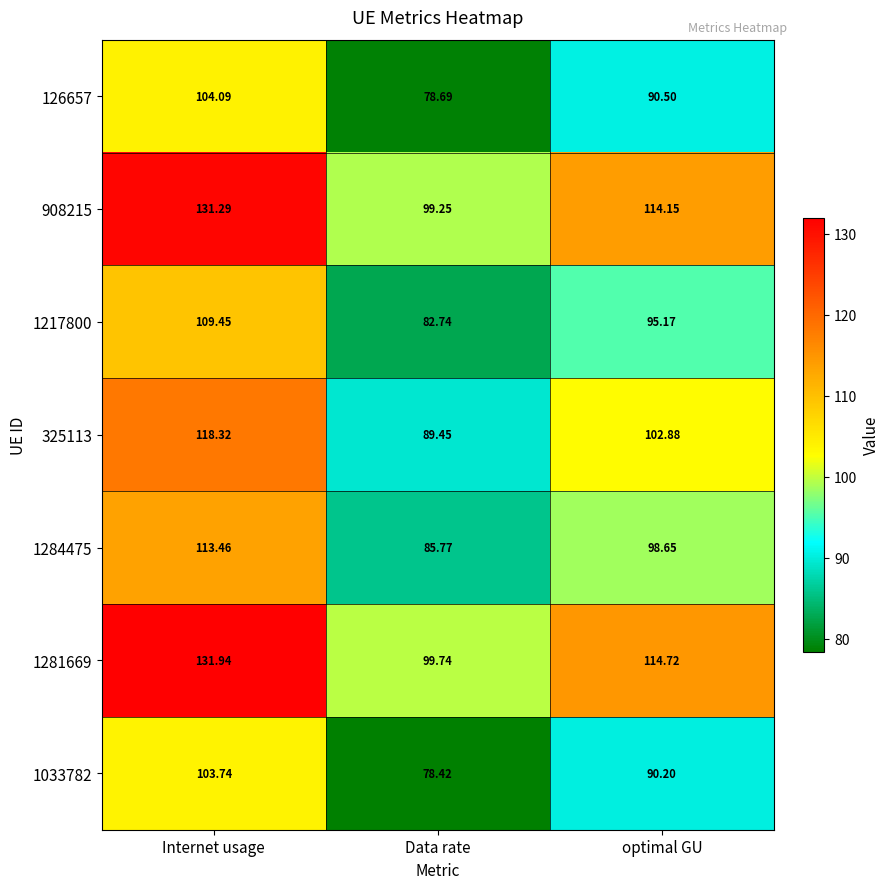

List the labels in order of 126657 value, largest first.

Internet usage, optimal GU, Data rate